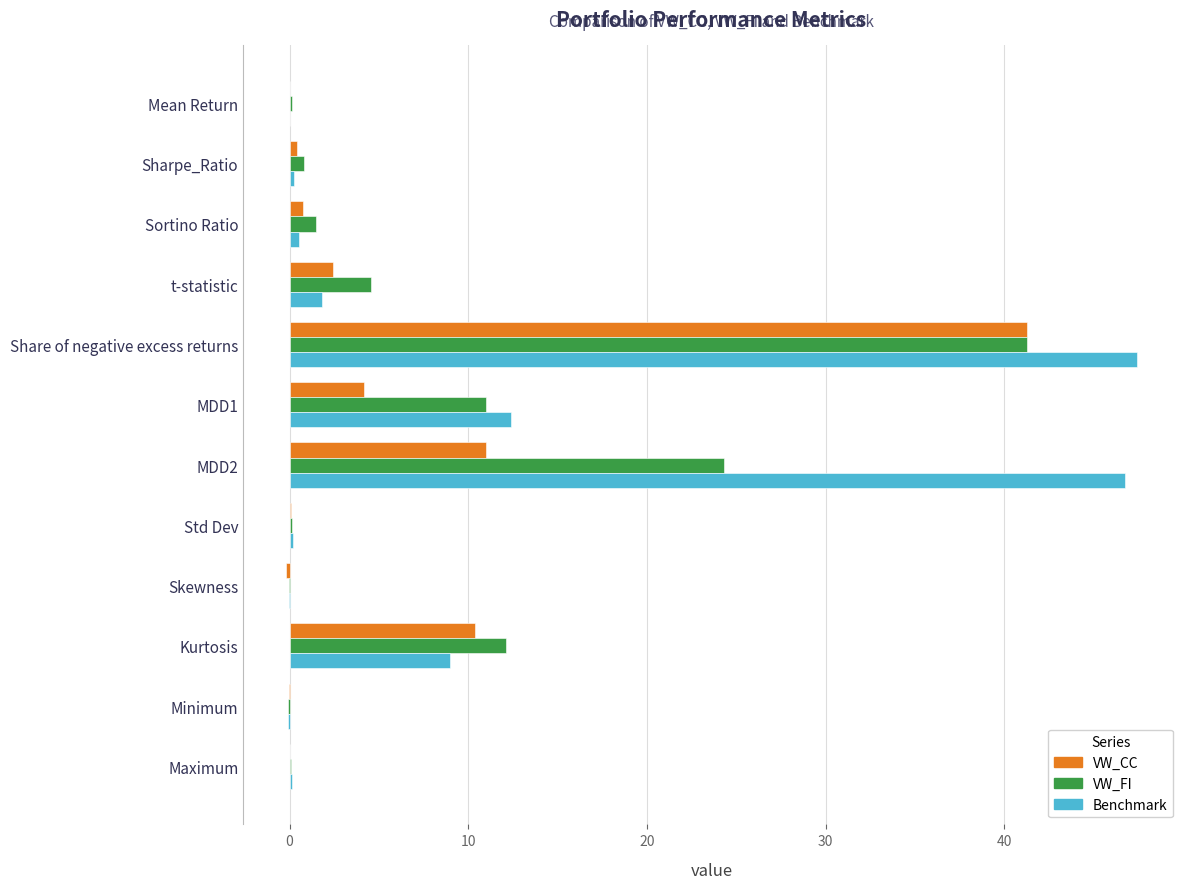

What is the sum of all Benchmark values?

118.3